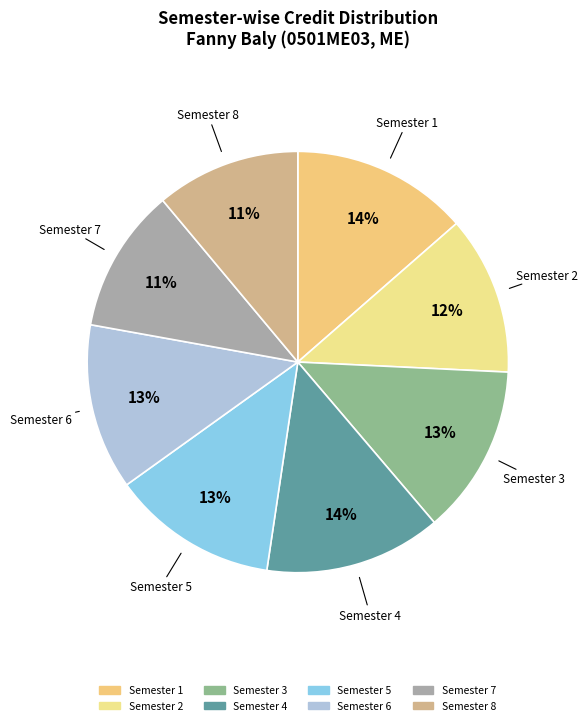

To the nearest percent, what is the average slice percentage?

12%